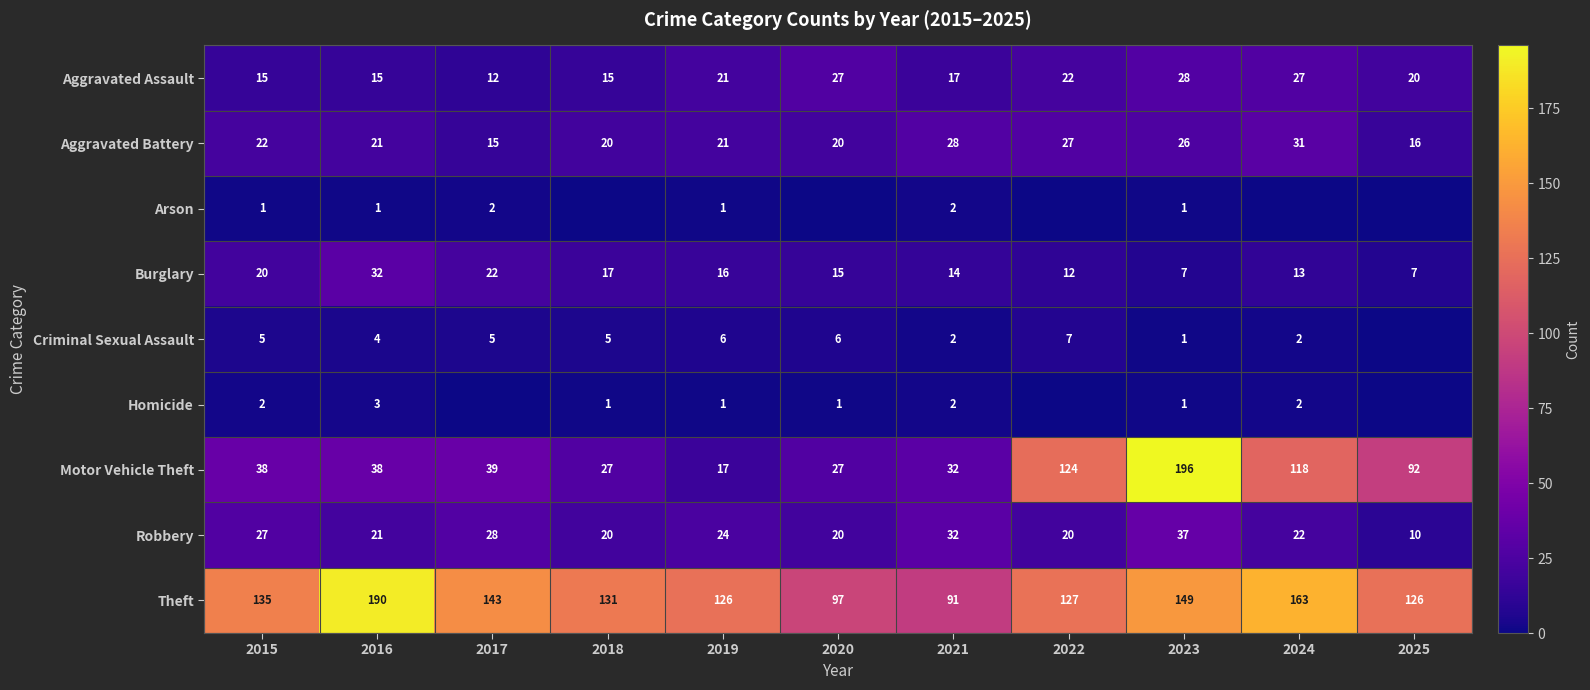

What is the spread (max minus min) of values at 2023?

195